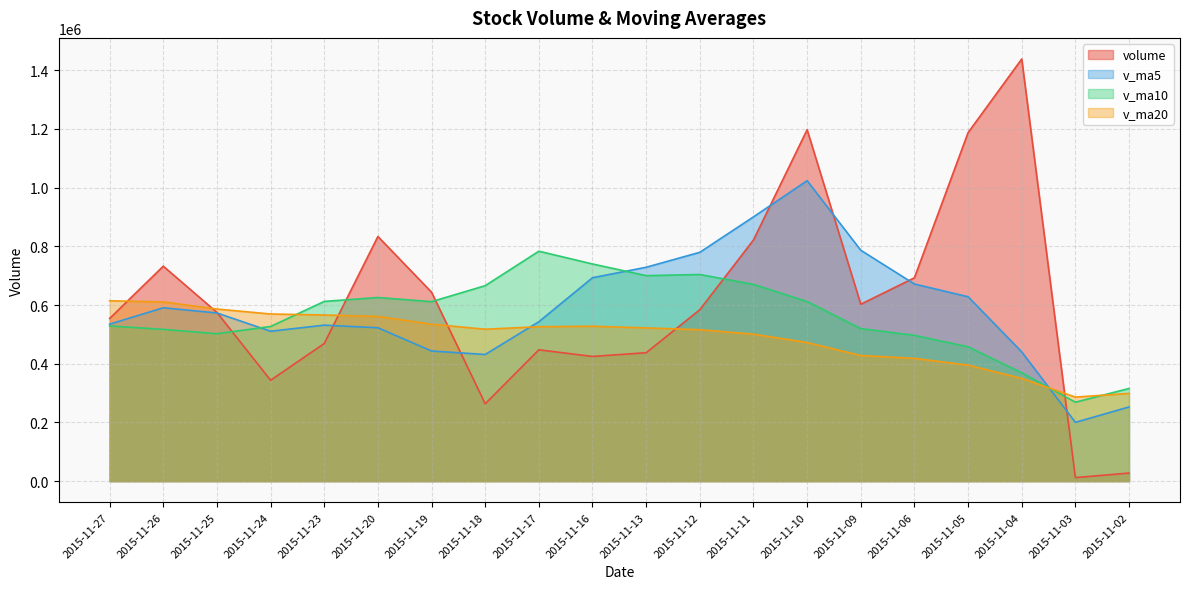

Read the volume value at 2015-11-09.

602794.1